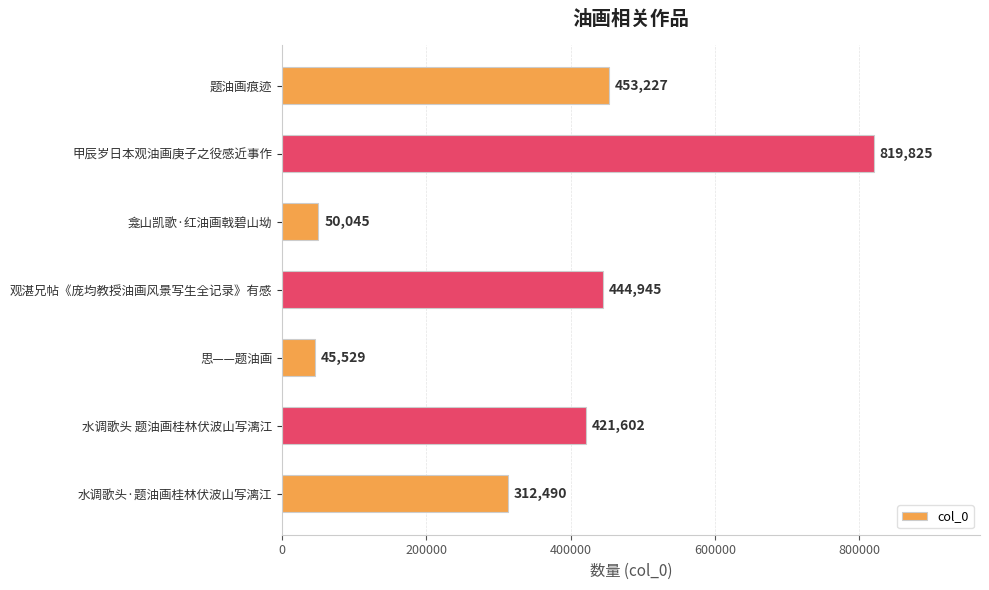

What position from the bottom is 甲辰岁日本观油画庚子之役感近事作?

6